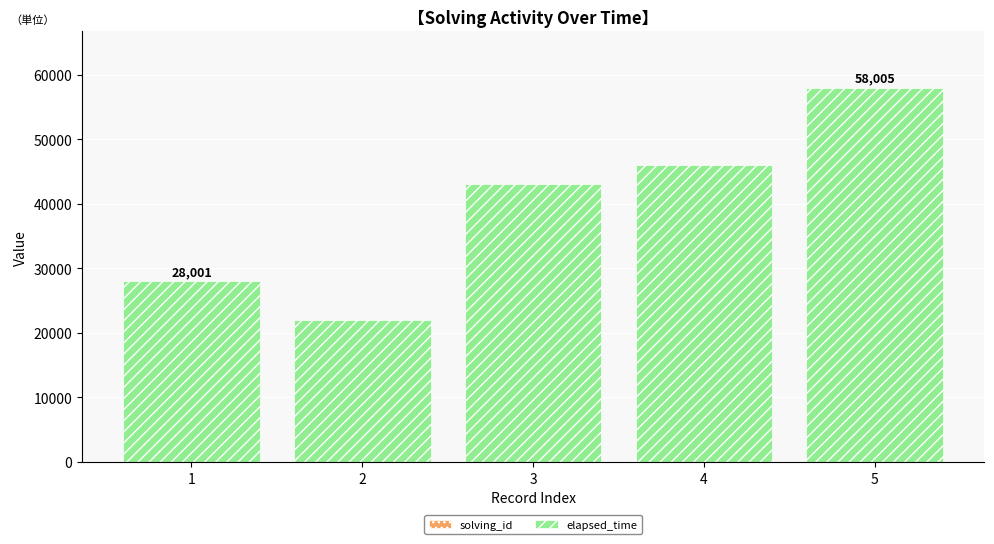

At which category is the sum across all series the highest?

5